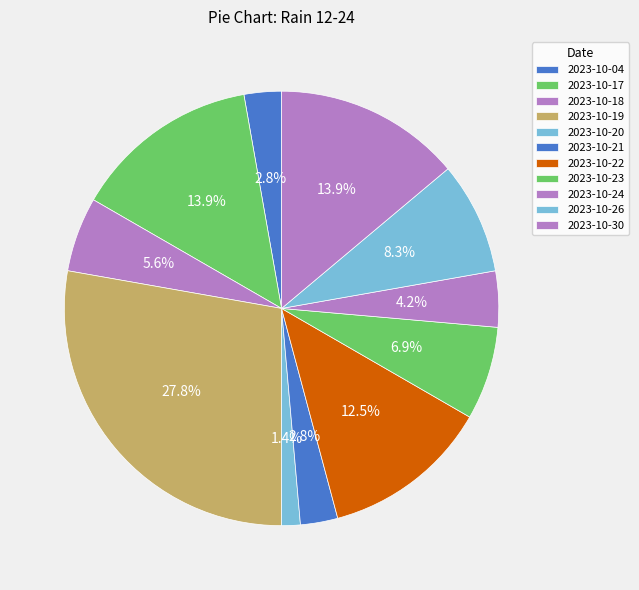

Count the number of slices in the pie.

11